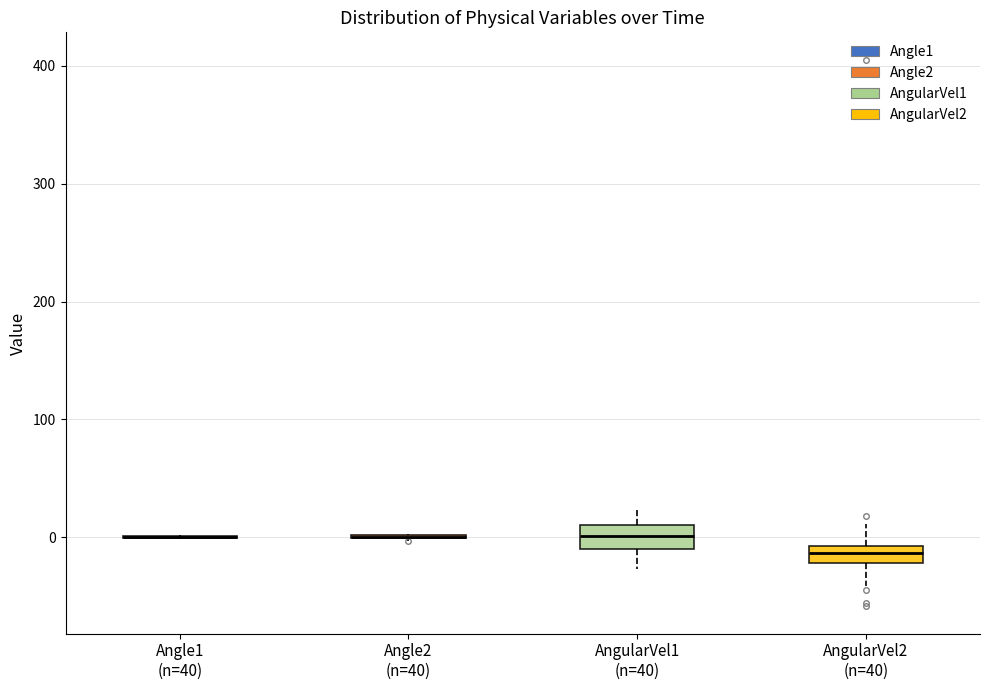

Where does the upper whisker of the box for AngularVel2 (n=40) end on the y-axis? The values are not printed on the chart, so give them approximately, as read against the axis.

10